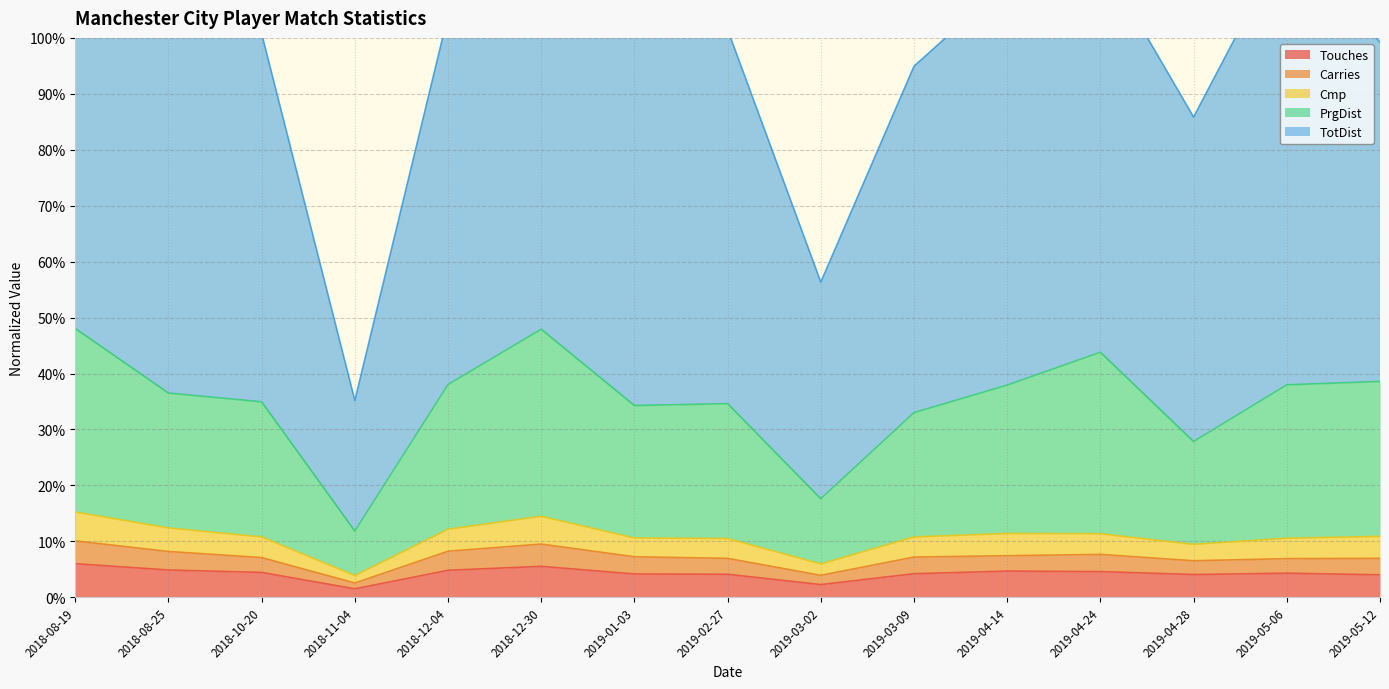

What value does the Touches series have at 2018-12-30?

5.5